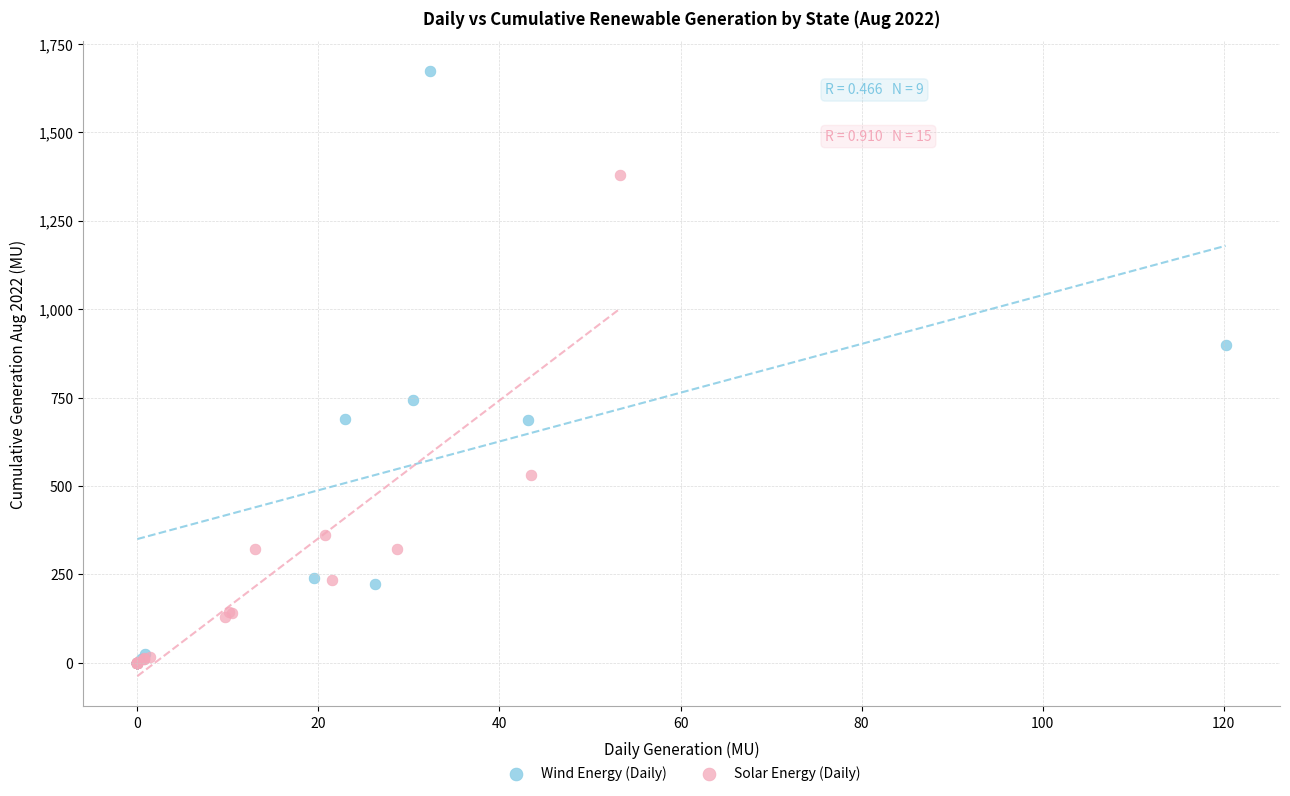

Which series has the largest Y range (max minus min)?

Wind Energy (Daily)